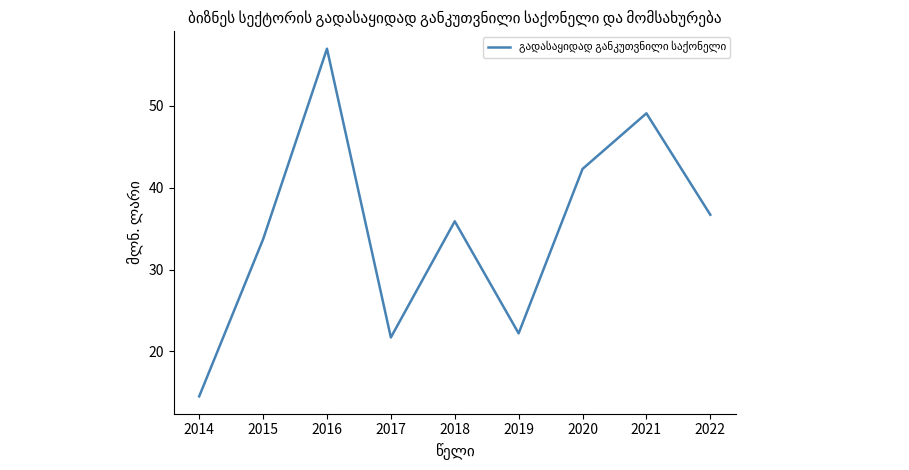

What is the minimum value shown in the chart?

14.5